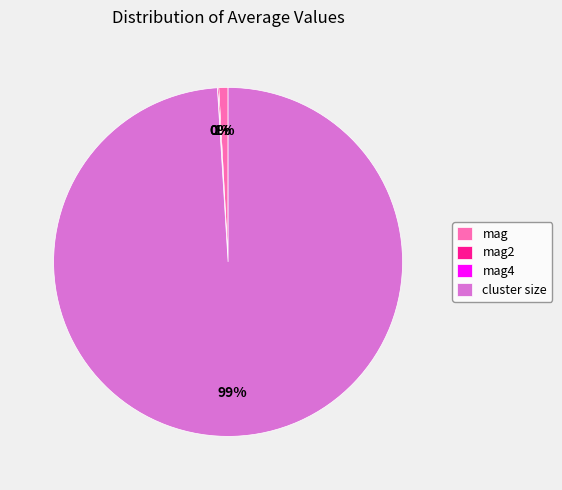

Between mag and cluster size, which is larger?

cluster size